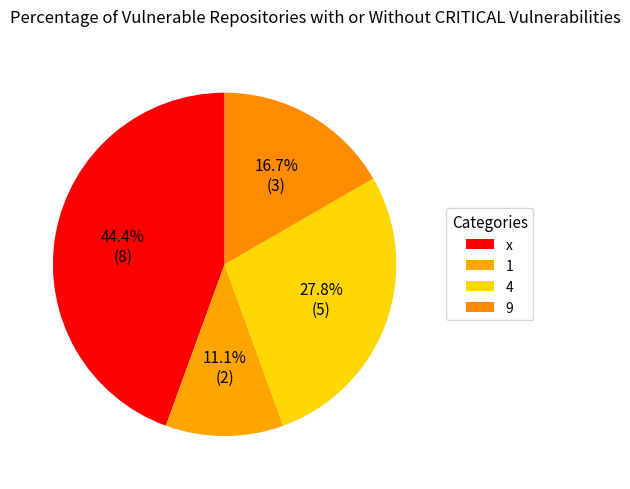

What percentage is the x slice, to the nearest percent?

44%